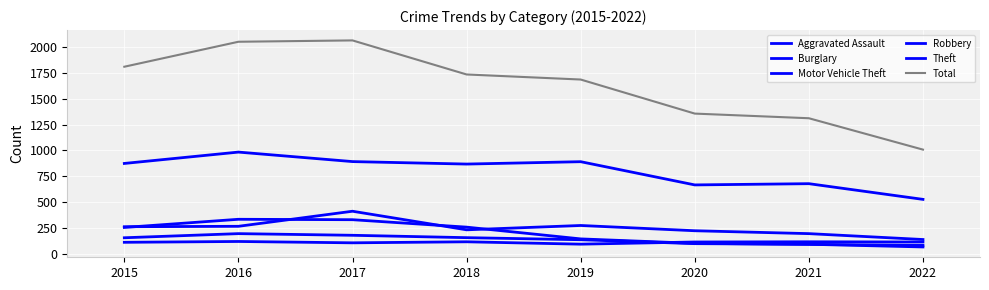

How many lines are shown in the chart?

6